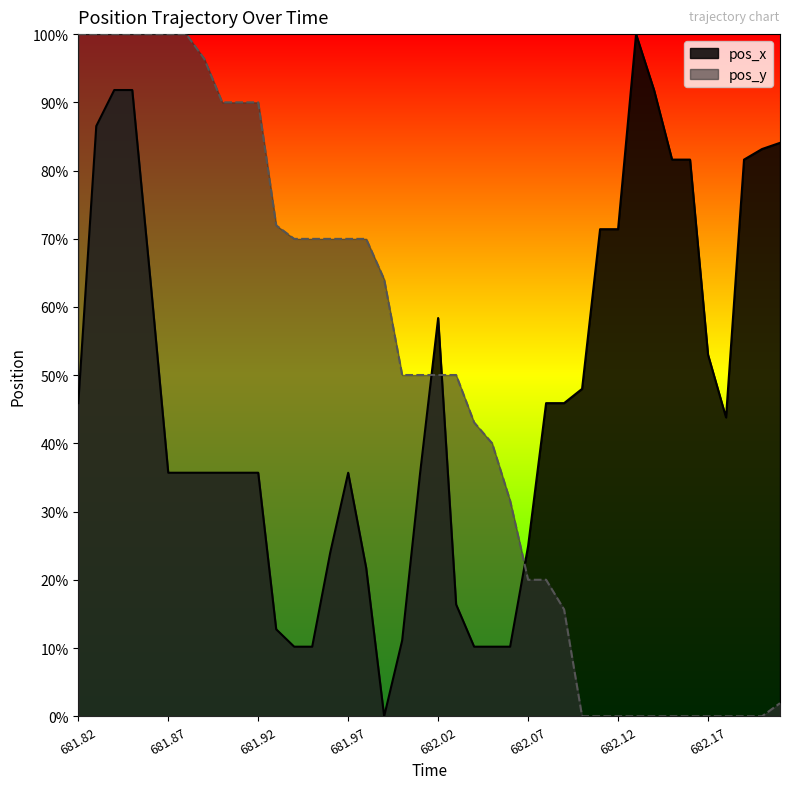

What is the total value across all series at 681.86?

1.6